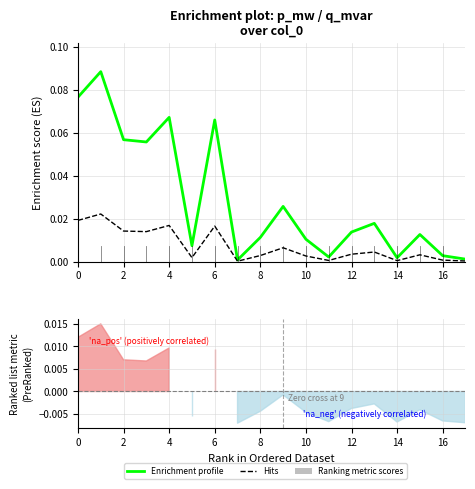

What is the sum of the Enrichment profile values at 4 and 10?

0.1